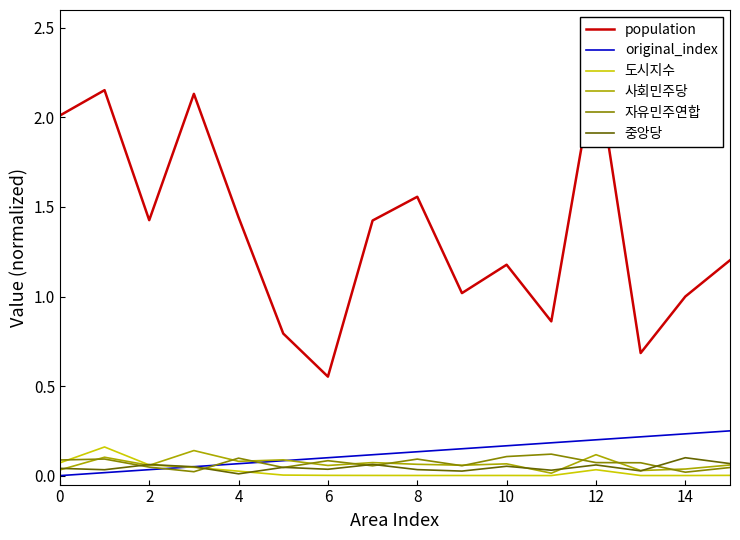

The 자유민주연합 series shows 0.1 at 0. True or false?

True